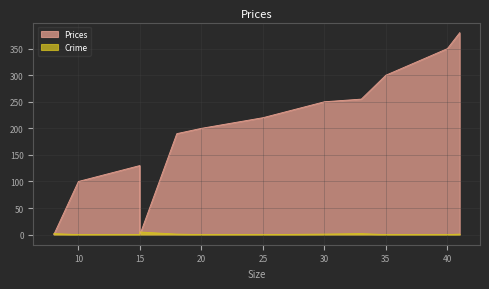

How many values in the Crime series are below 1?

6